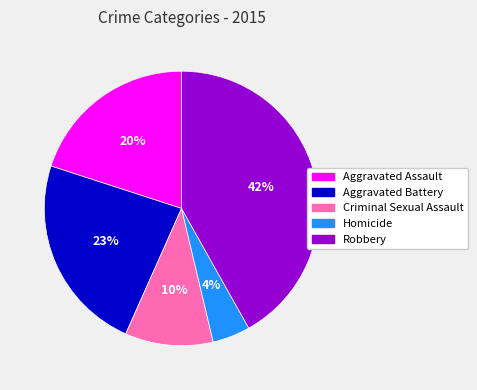

Which category has the smallest portion of the pie?

Homicide